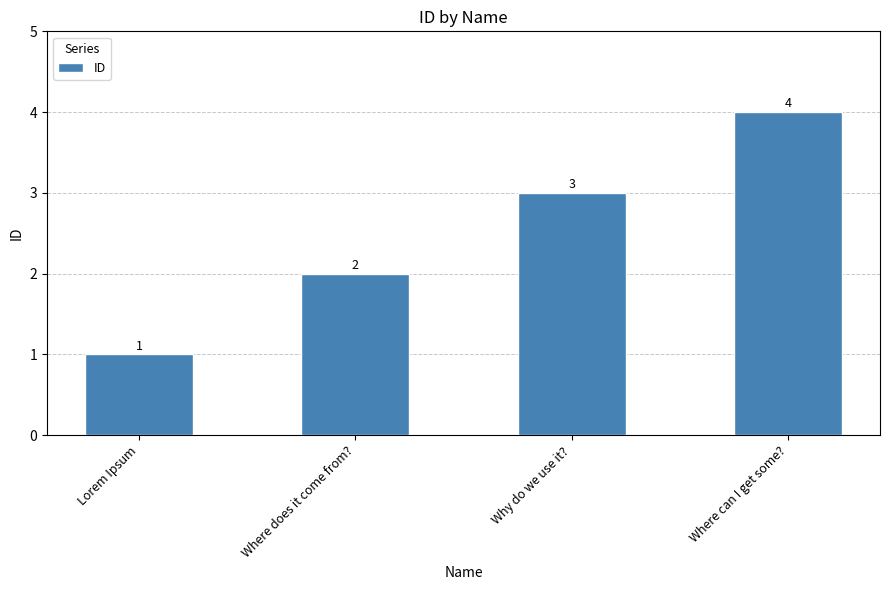

Does the chart contain any negative values?

No